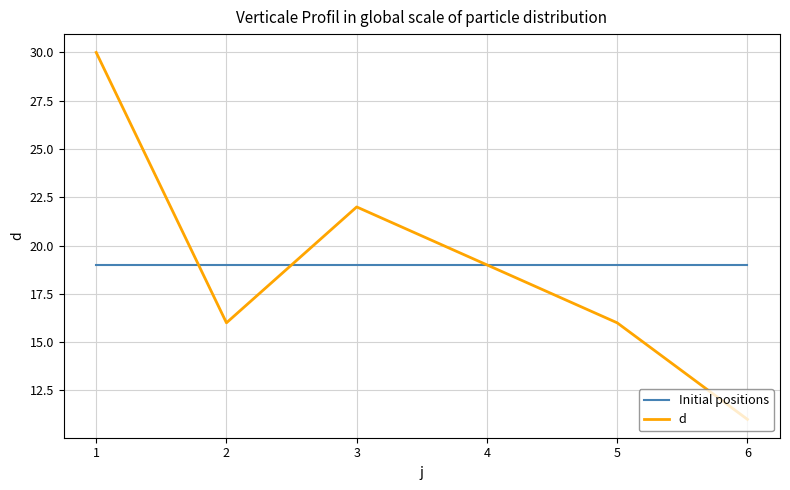

What is the average value of the d series?

19